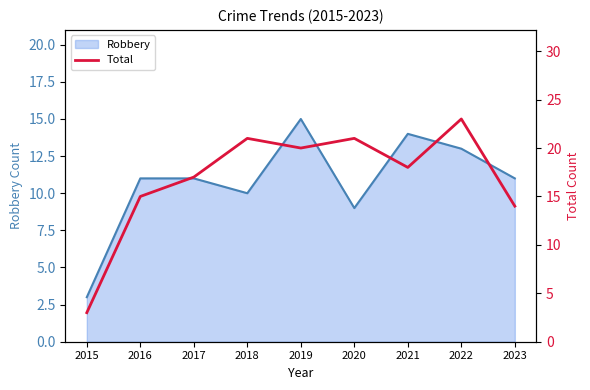

What is the average value?

17